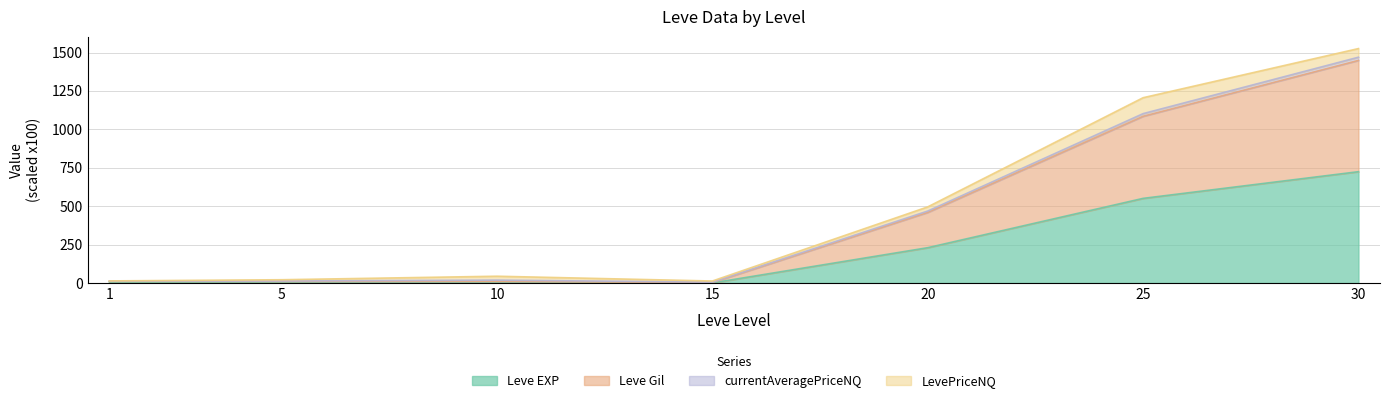

Where does the Leve EXP series first go above 6?

1